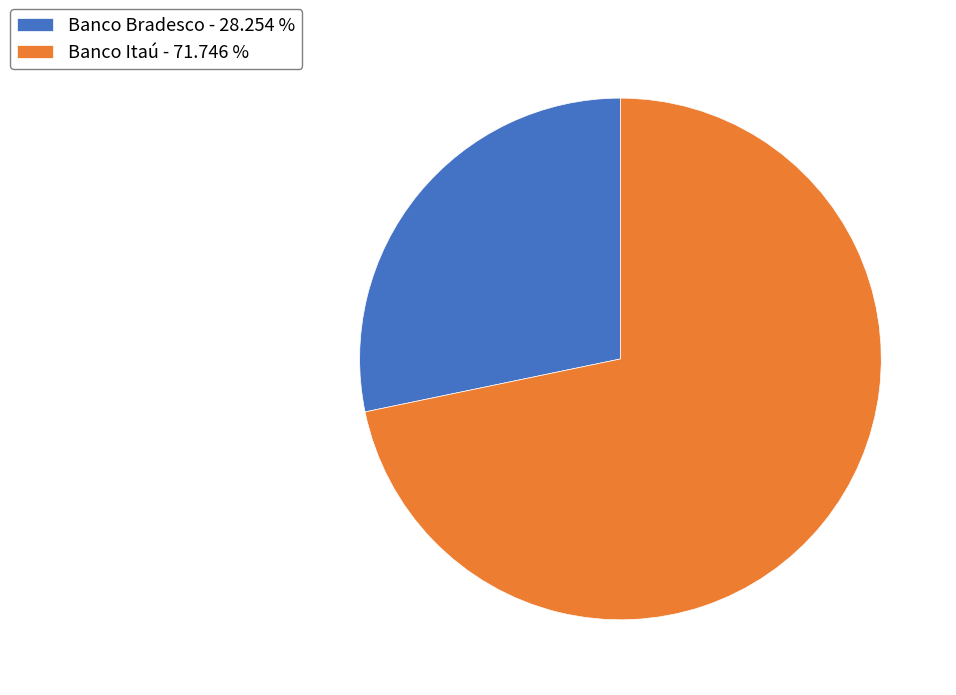

Is the sum of Banco Bradesco - 28.254 % and Banco Itaú - 71.746 % greater than half?

Yes